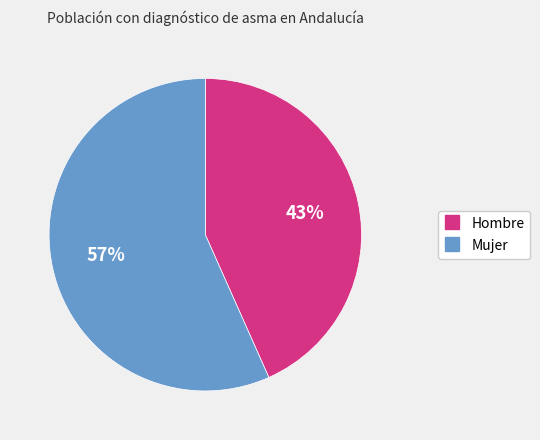

Which slice is the largest?

Mujer